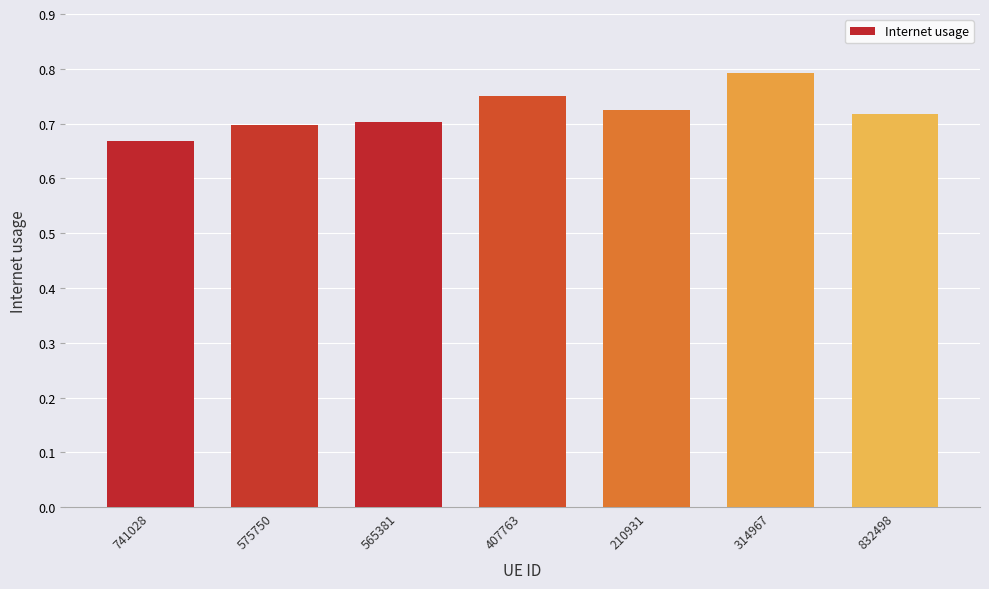

What is the change in value from 741028 to 407763?

+0.1